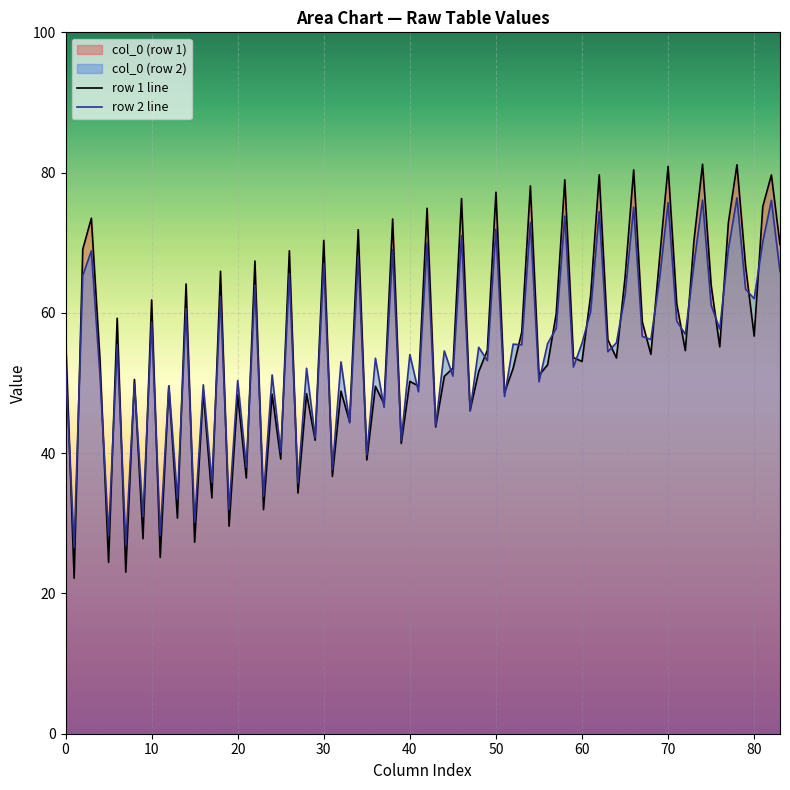

Does the chart display data point markers on the line(s)?

No